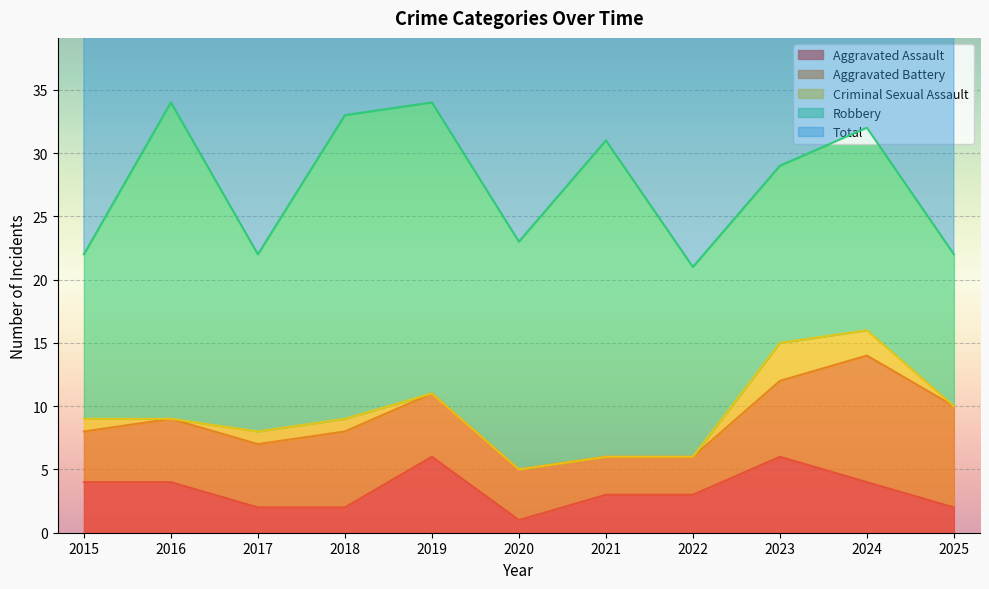

In Total, how many points are higher than both neighbors (excluding endpoints)?

4